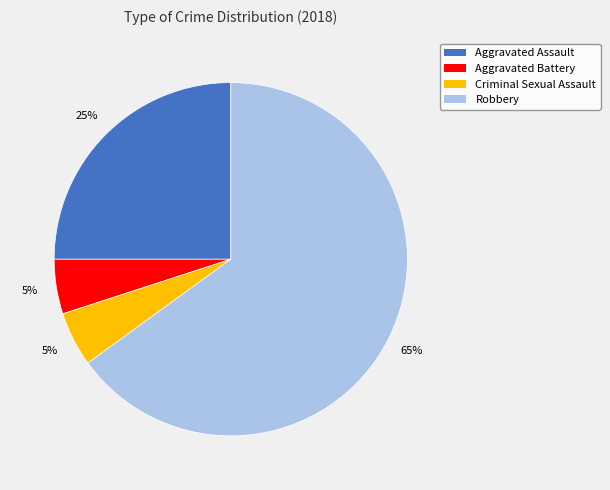

Which has a higher value, Aggravated Assault or Criminal Sexual Assault?

Aggravated Assault